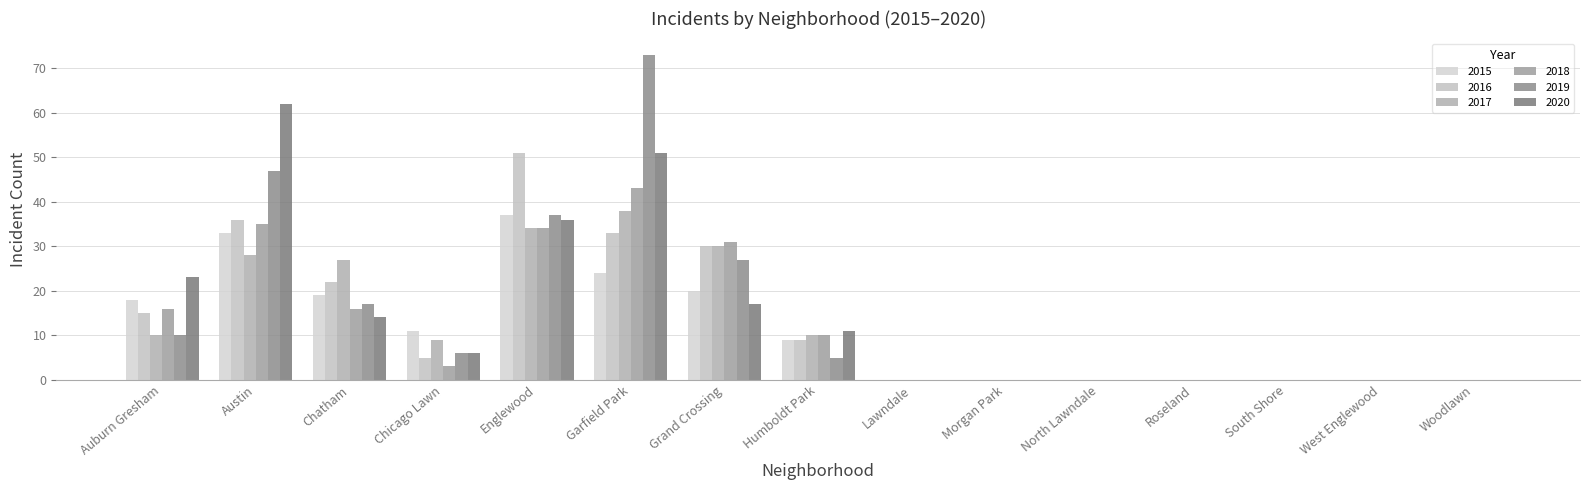

At which label is 2019 closest to 36?

Englewood